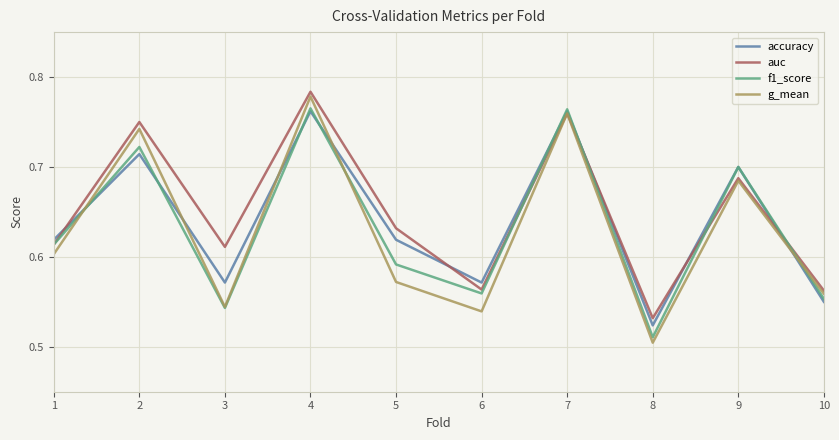

What is the difference between the maximum and minimum values in the accuracy series?

0.2